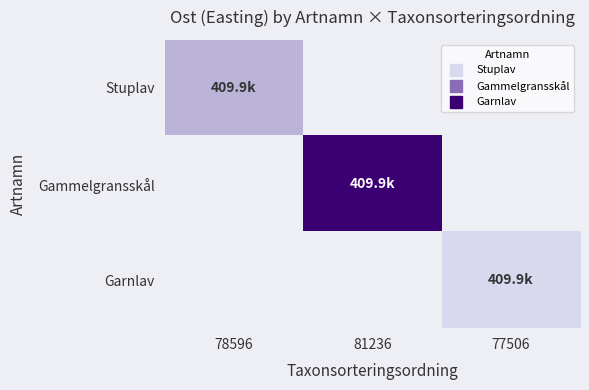

Which has a higher value, 81236 or 77506?

77506